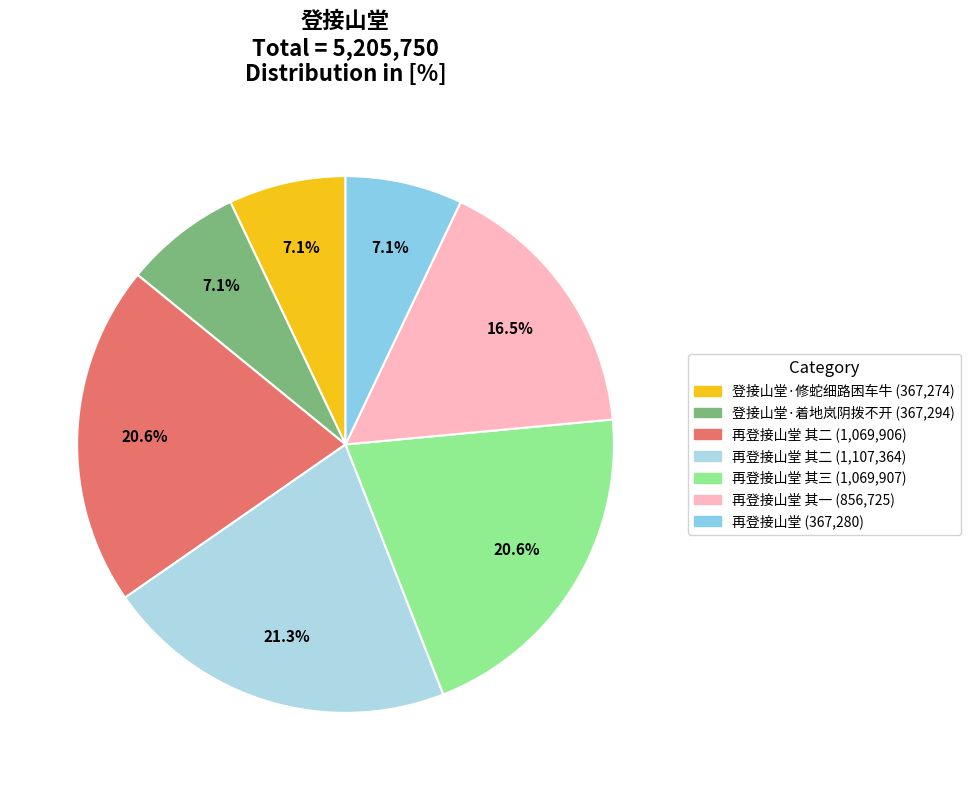

How many slices are in this pie chart?

7